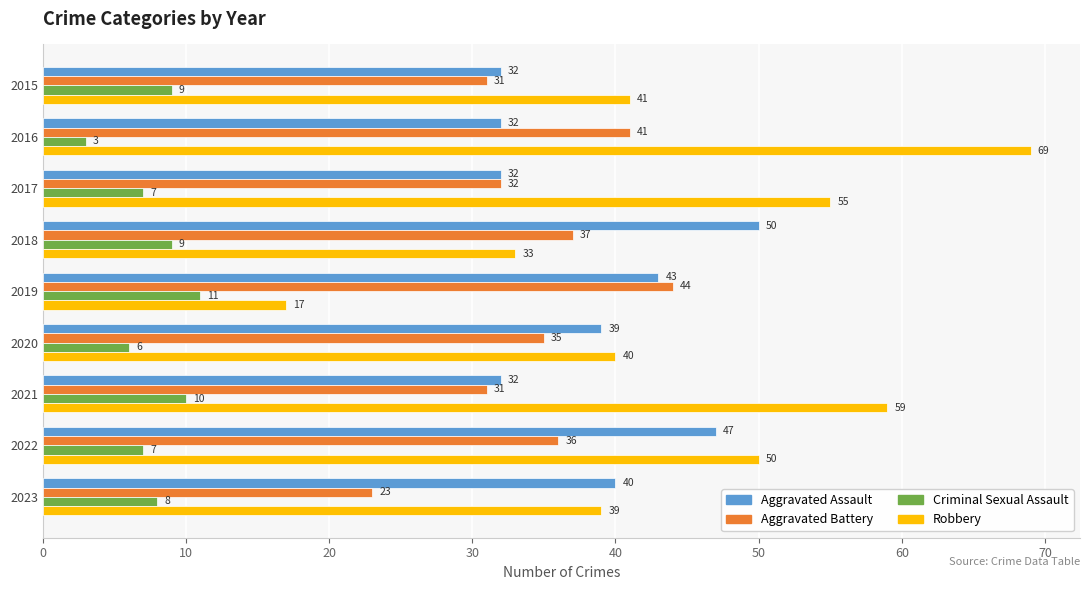

What is the highest value of the Criminal Sexual Assault series?

11